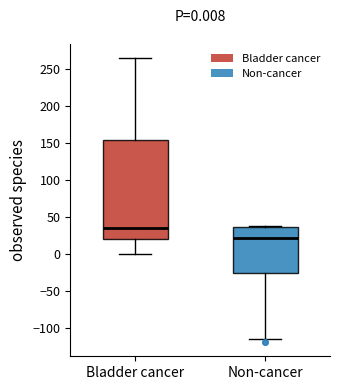

Which box has the lowest median line?

Non-cancer